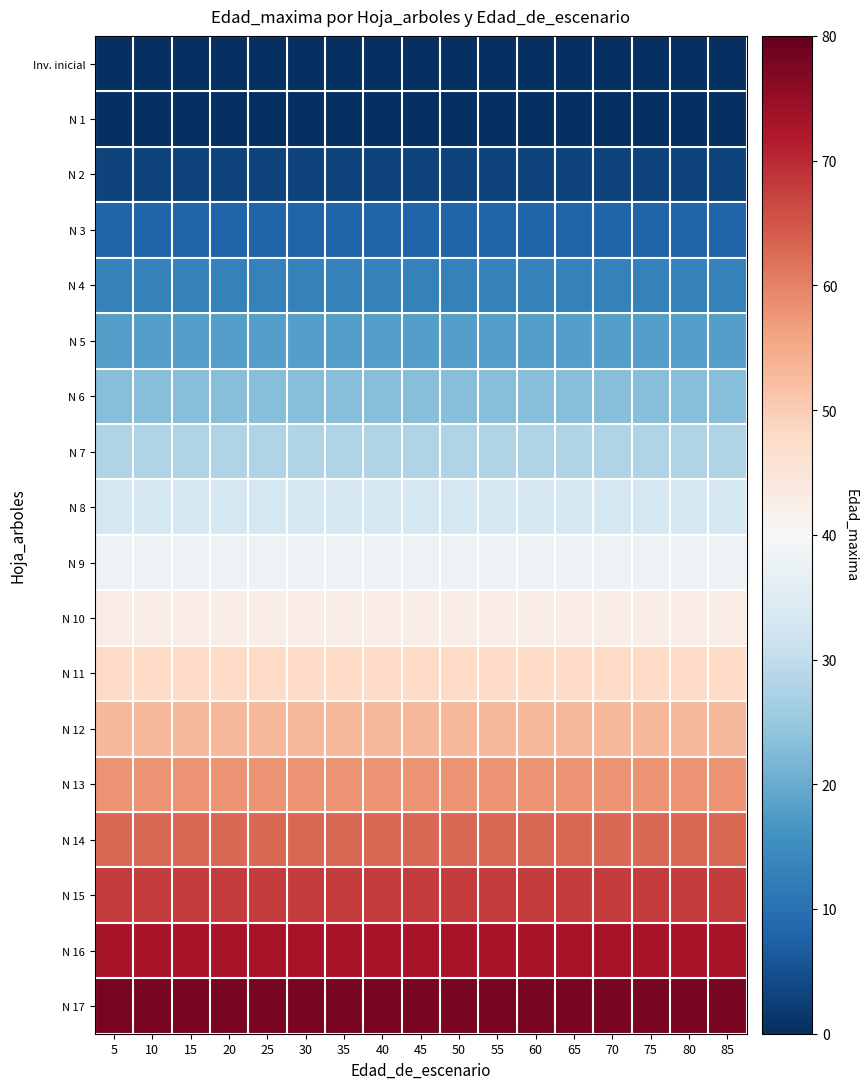

At which category does the chart reach its minimum across all series?

5